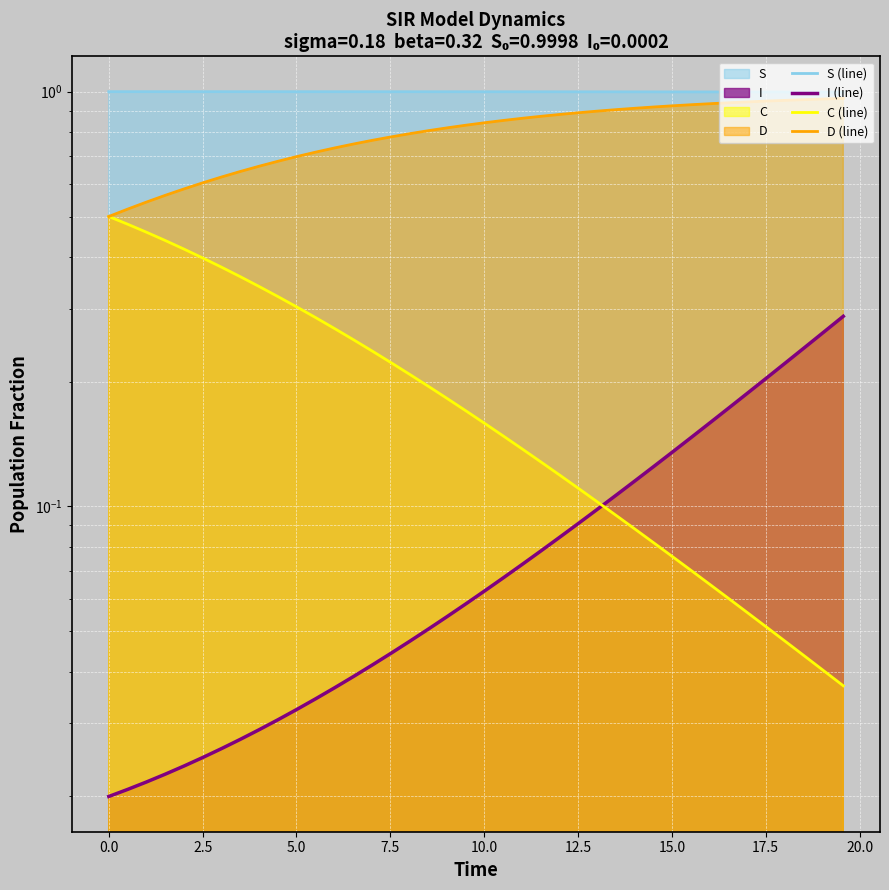

What is the maximum value for S (line)?

1.0